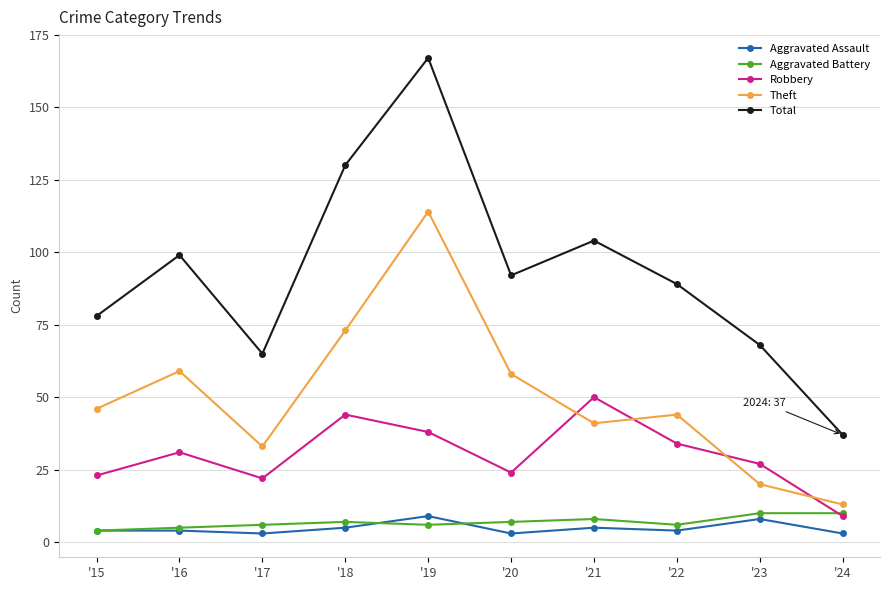

True or false: Total has more than 1 interior local peaks.

True